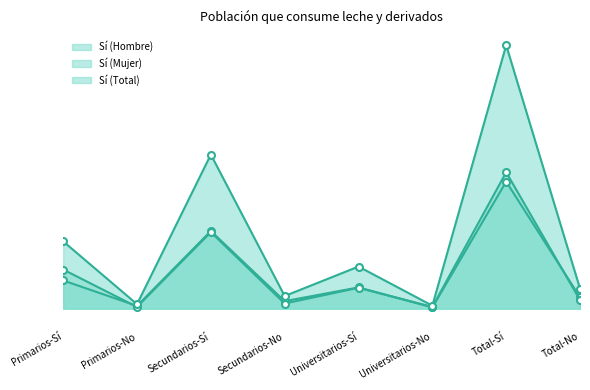

Where is the first local maximum for Sí (Total)?

Secundarios-Sí